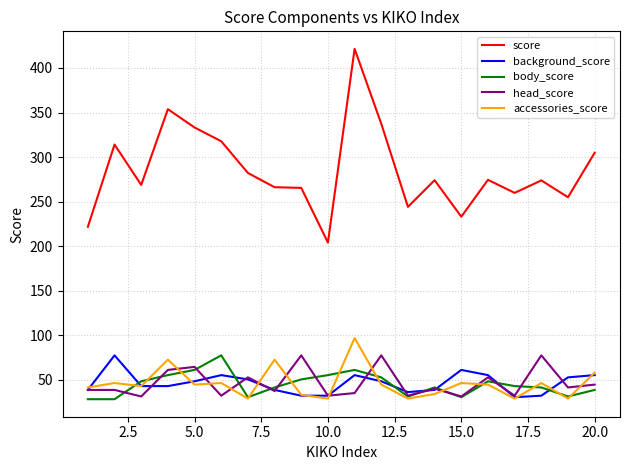

True or false: background_score and body_score cross at least once.

True